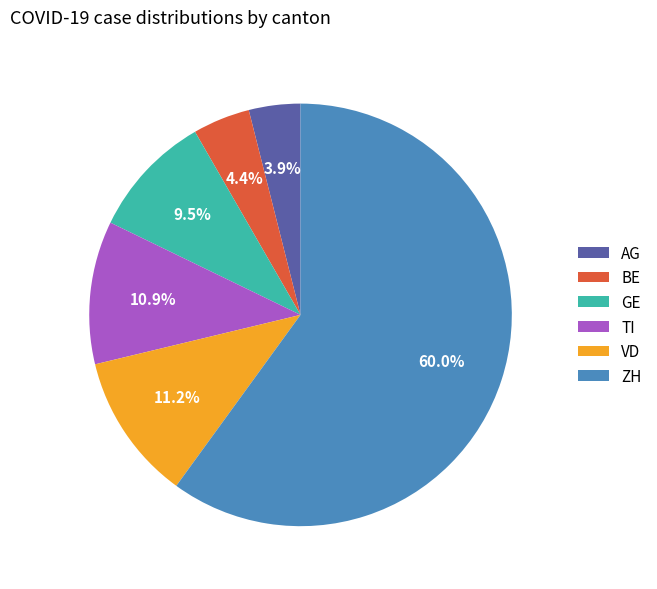

What is the largest slice in the pie chart?

ZH